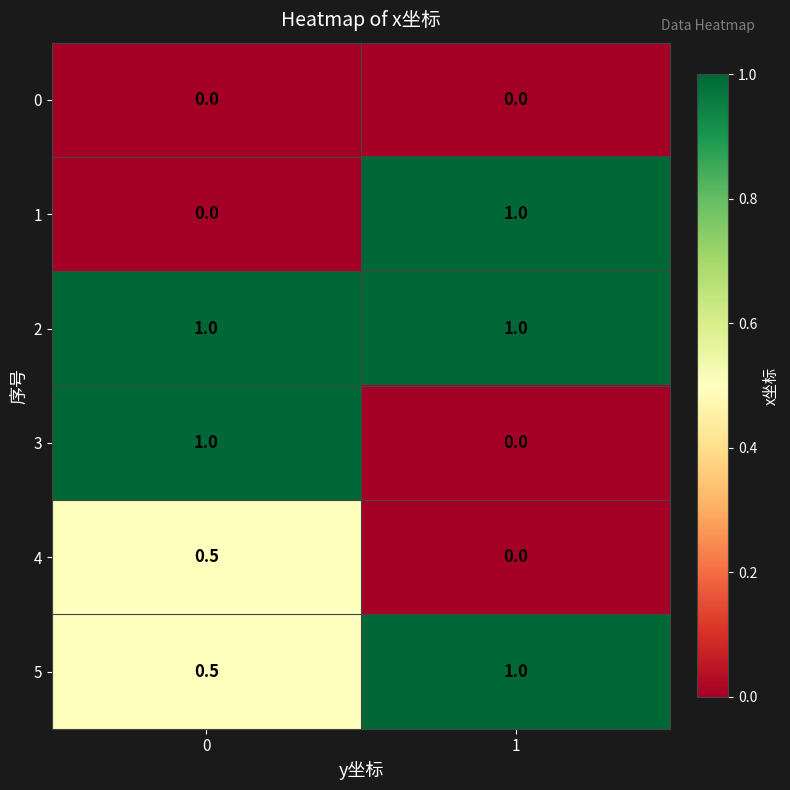

Read the 2 value at 1.

1.0